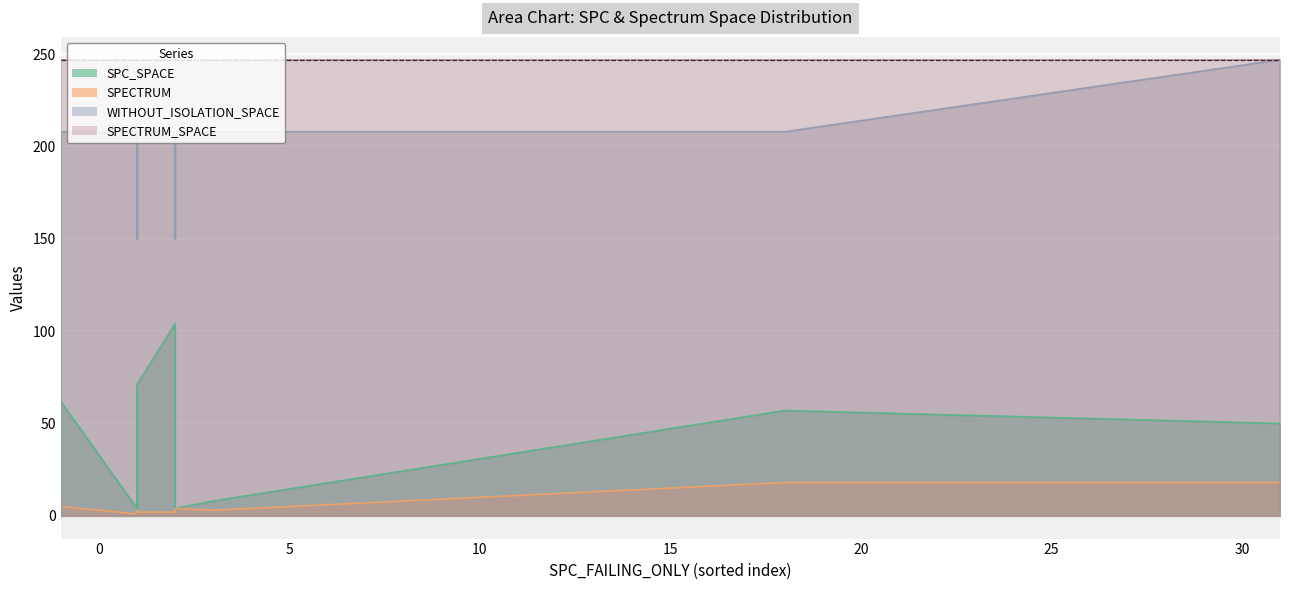

What is the lowest value of the SPECTRUM series?

1